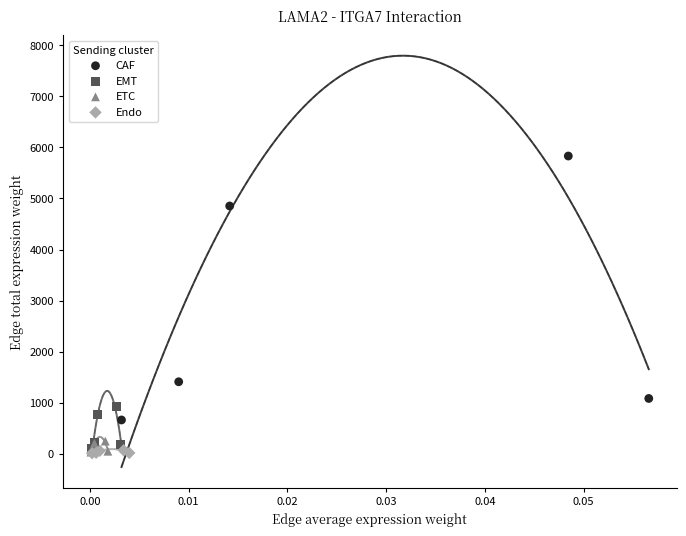

What are all the series names shown in the legend?

CAF, EMT, ETC, Endo